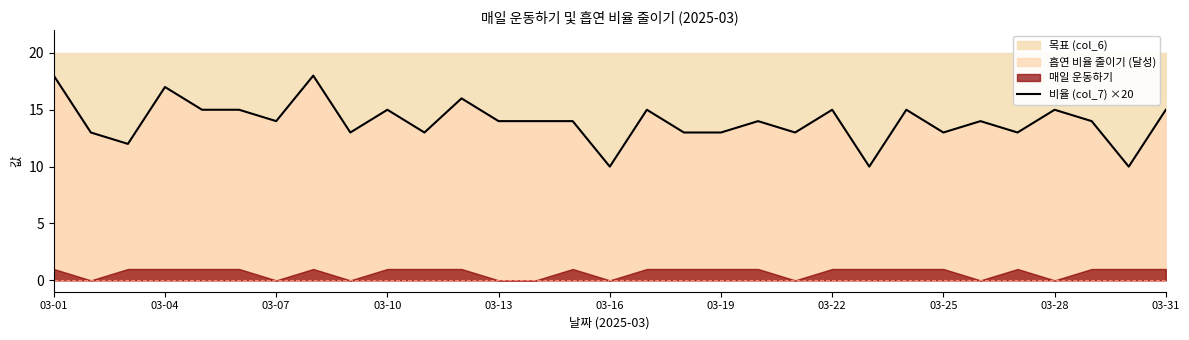

What is the maximum value for 비율 (col_7) ×20?

18